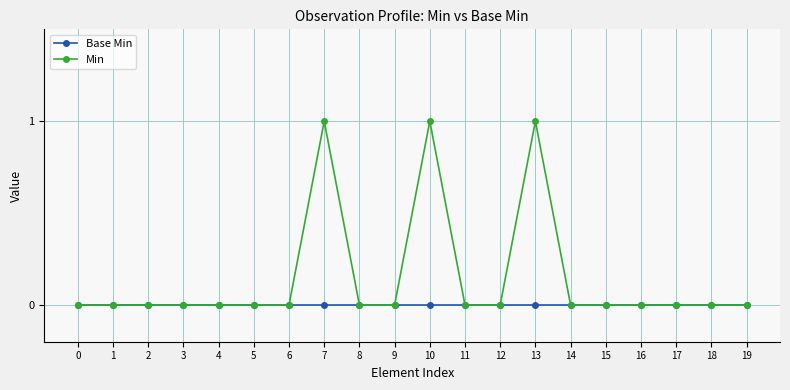

Which series has the widest spread of values?

Min